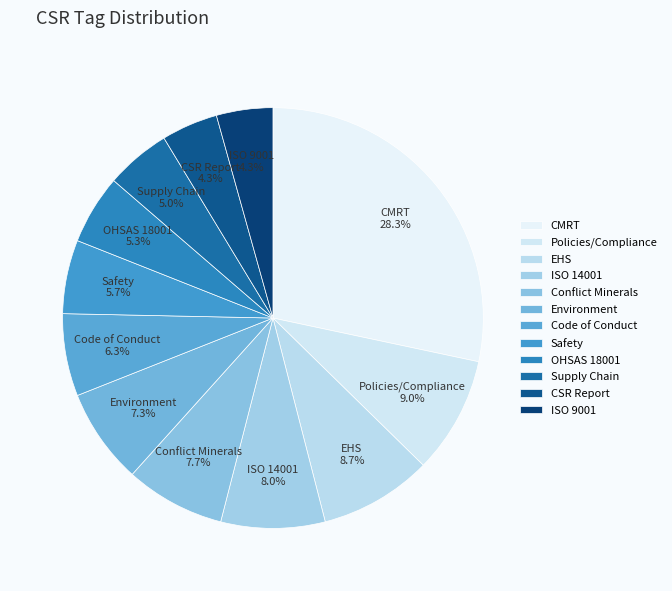

What percentage is the Environment slice, to the nearest percent?

7%